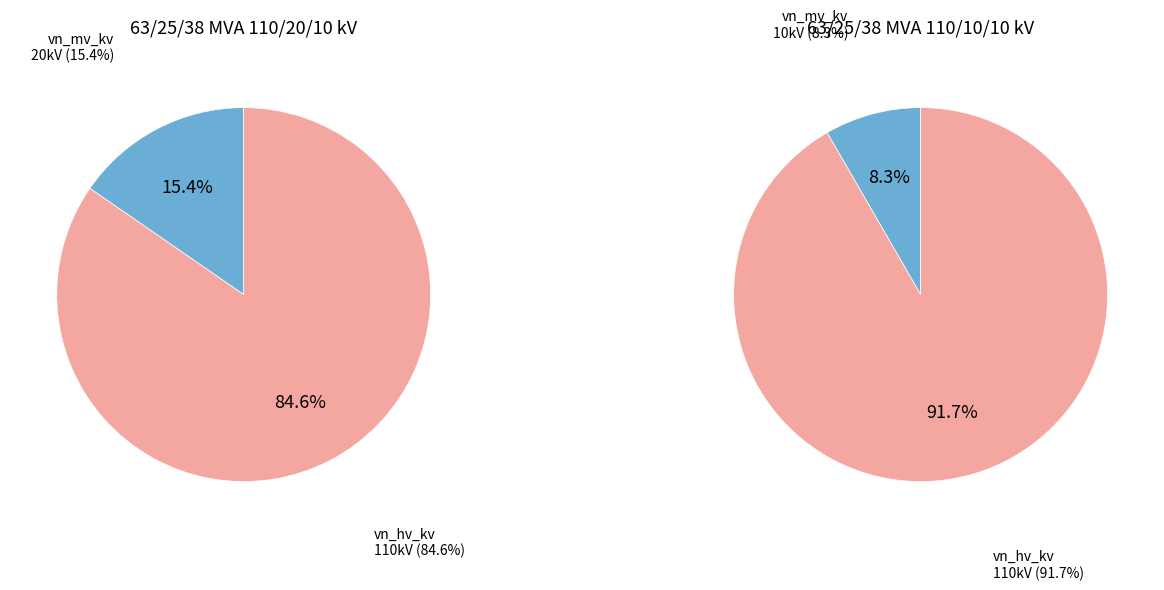

What percentage is the vn_mv_kv slice, to the nearest percent?

8%